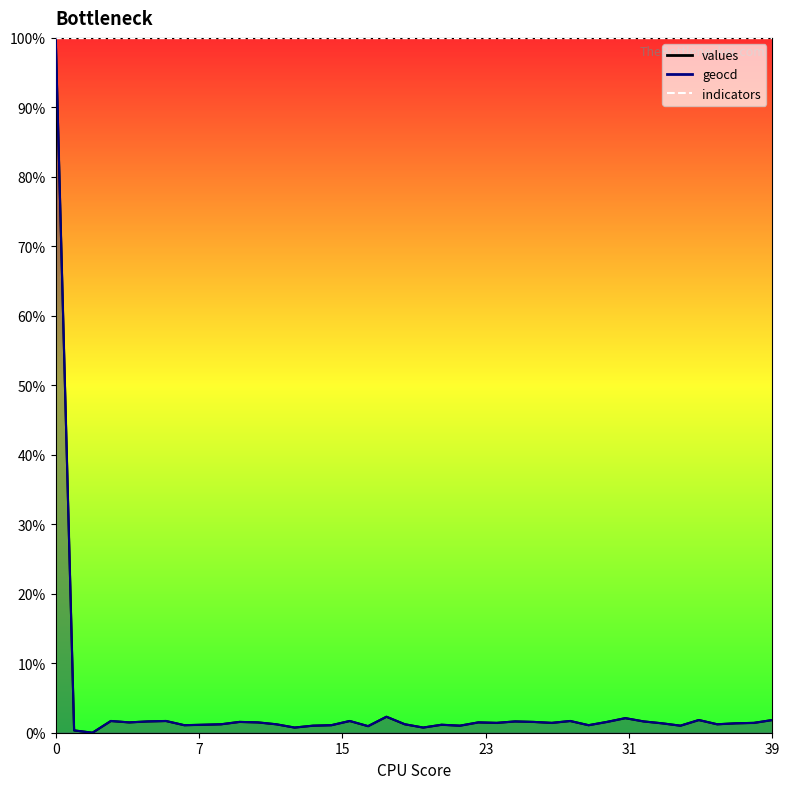

True or false: geocd and values intersect in this chart.

False